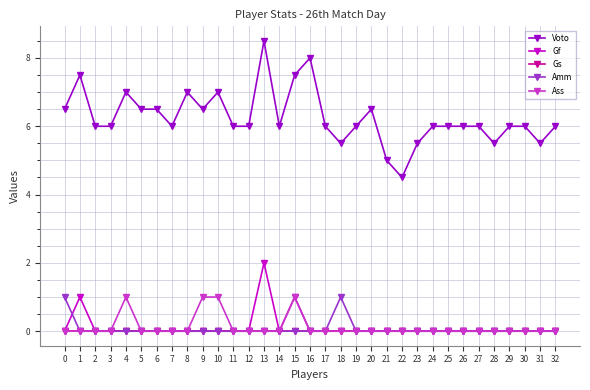

The Gs series shows 0.0 at 5. True or false?

True